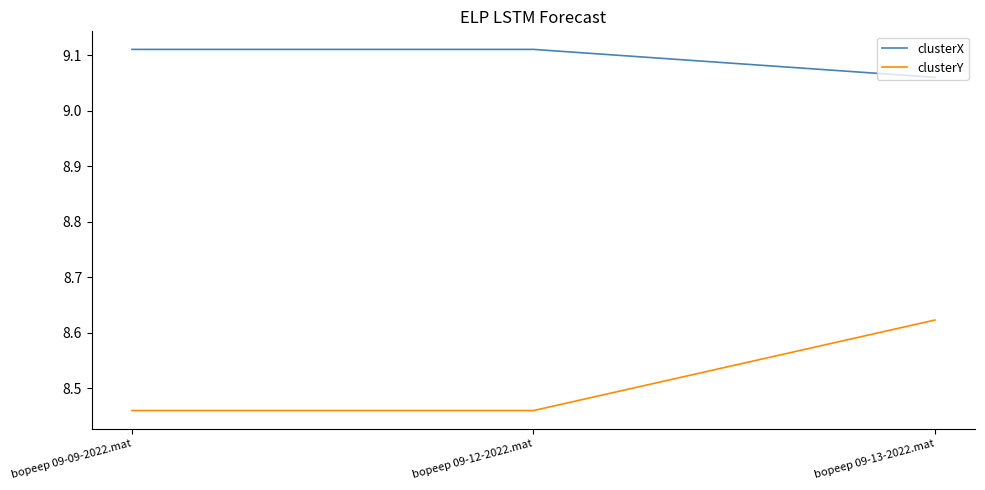

Which category has the highest value in the clusterY series?

bopeep 09-13-2022.mat